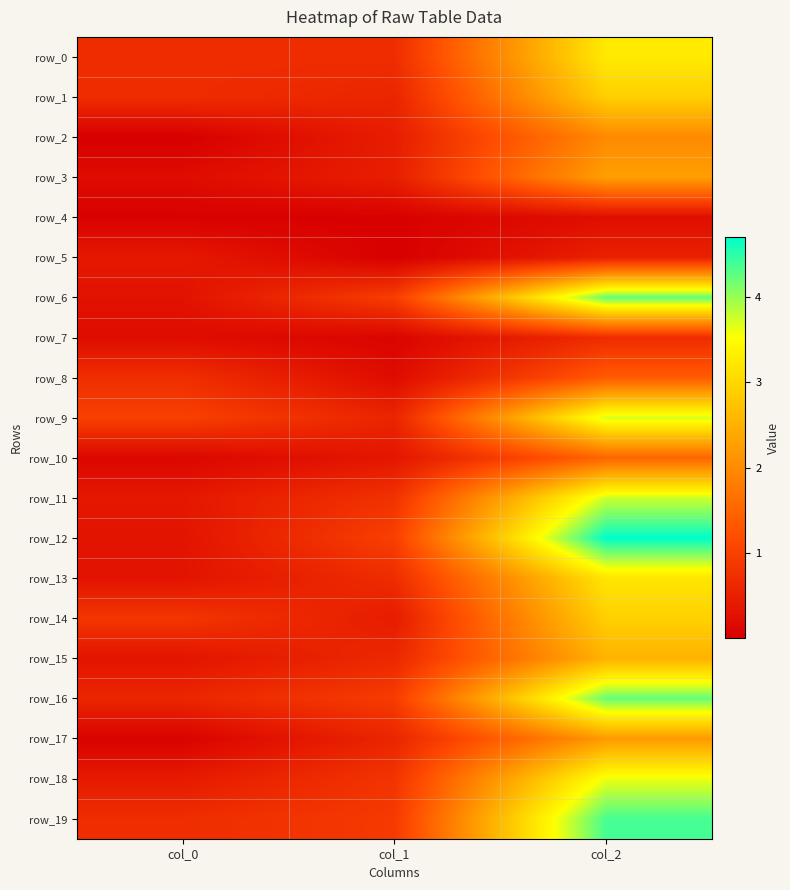

At which category is the sum across all series the highest?

col_2